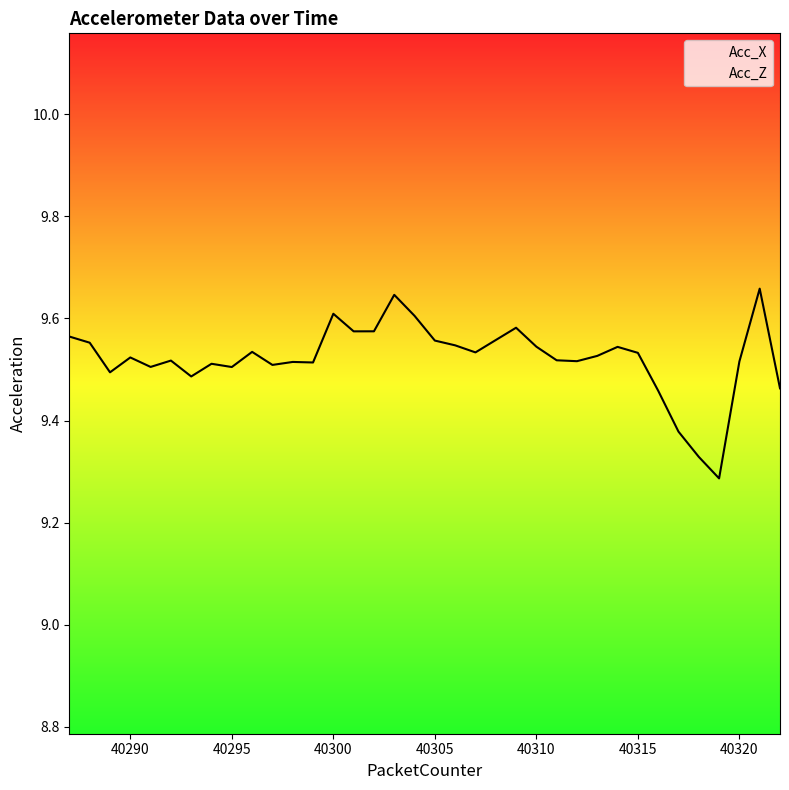

What is the value of the Acc_X point at the 24th from the left?

9.5